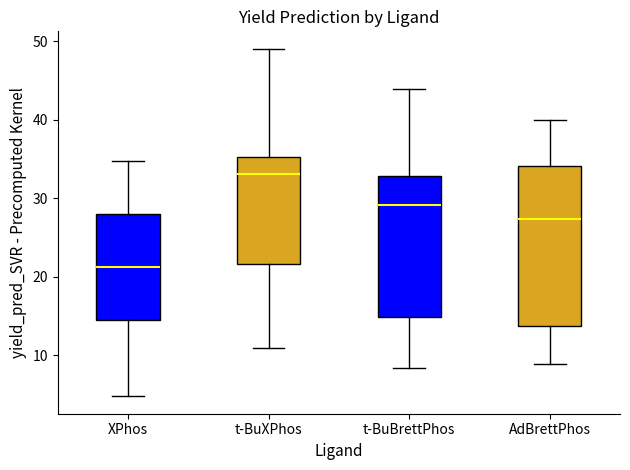

Comparing the boxes themselves (not the whiskers), which one is the tallest?

AdBrettPhos